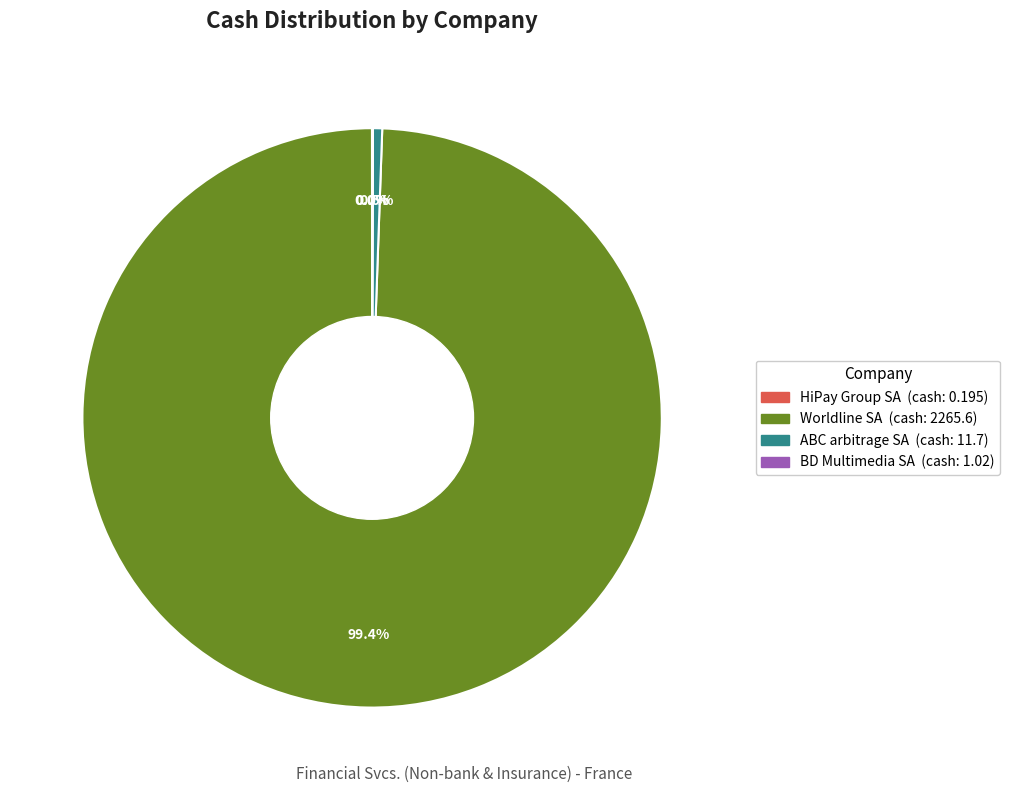

Is there a majority slice in this chart?

Yes